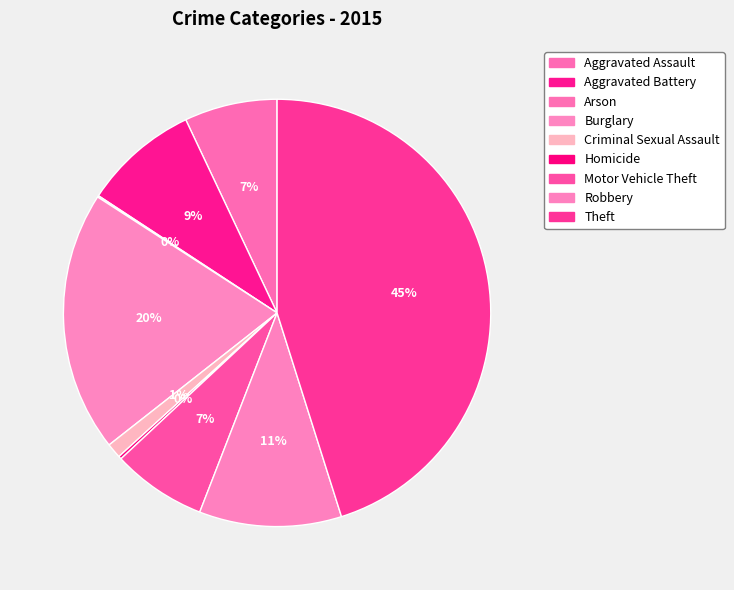

What percentage is the Motor Vehicle Theft slice, to the nearest percent?

7%